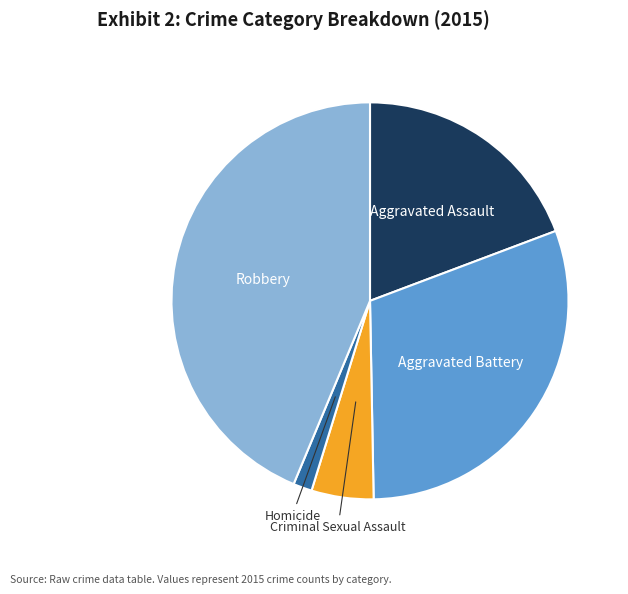

Count the number of slices in the pie.

5